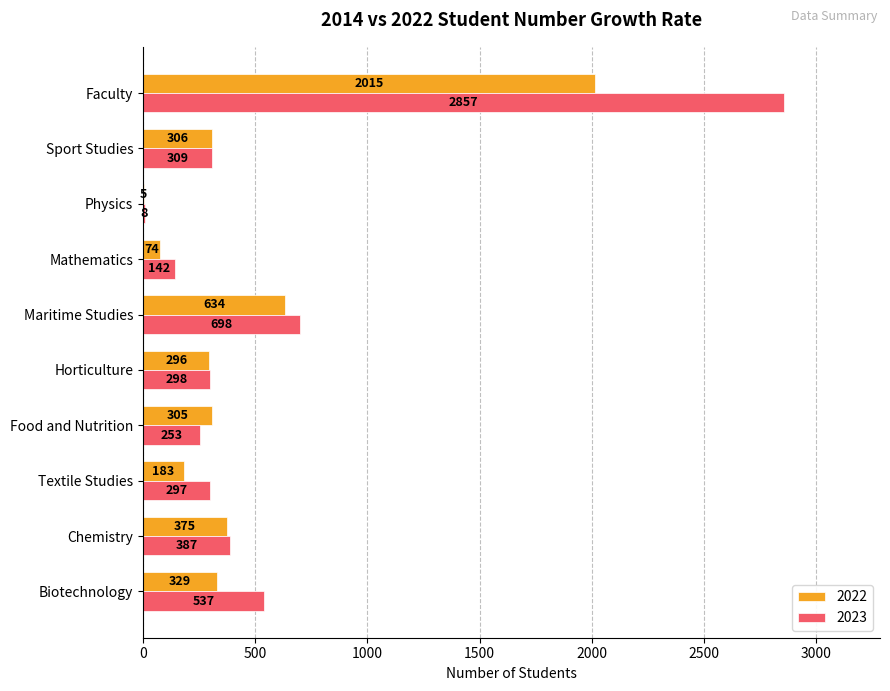

Count the number of categories in the chart.

10